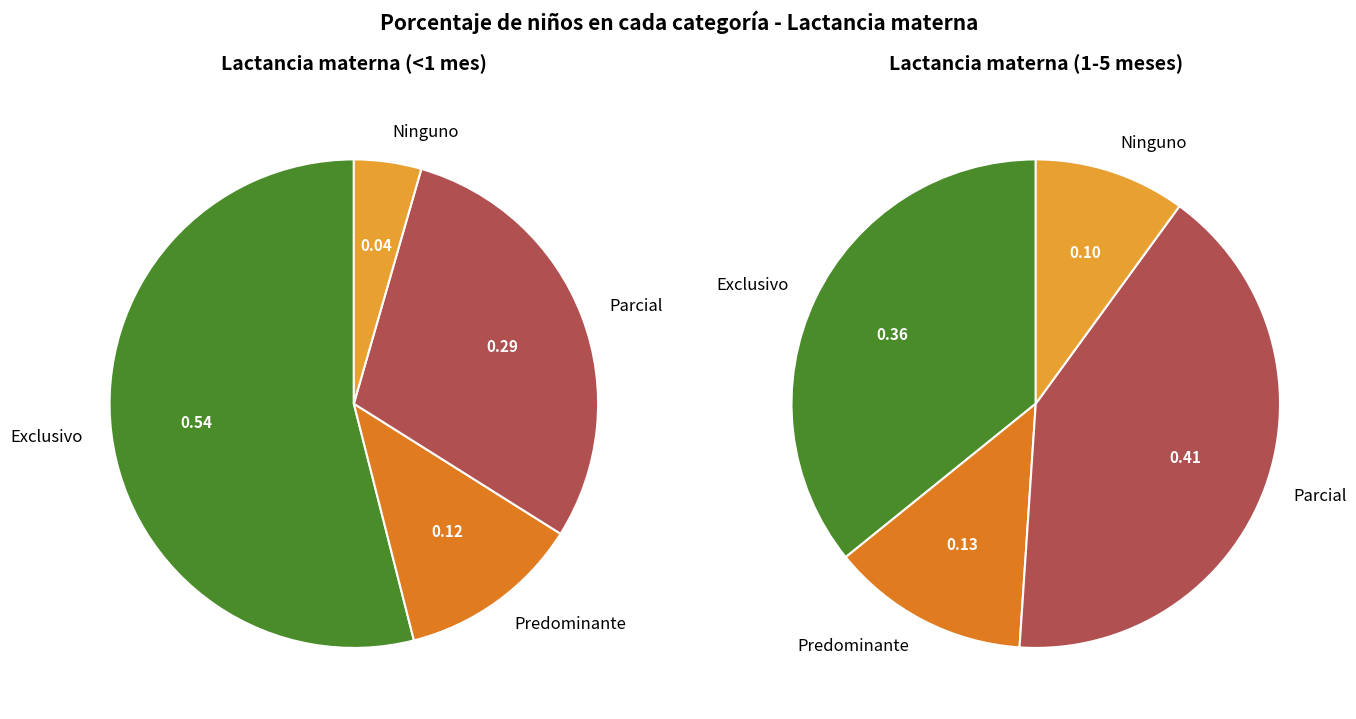

To the nearest percent, what is the difference between the largest and smallest slice percentages?

31%